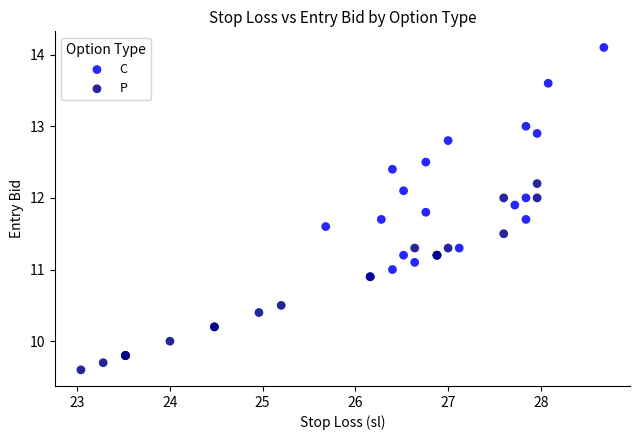

What are all the series names shown in the legend?

C, P